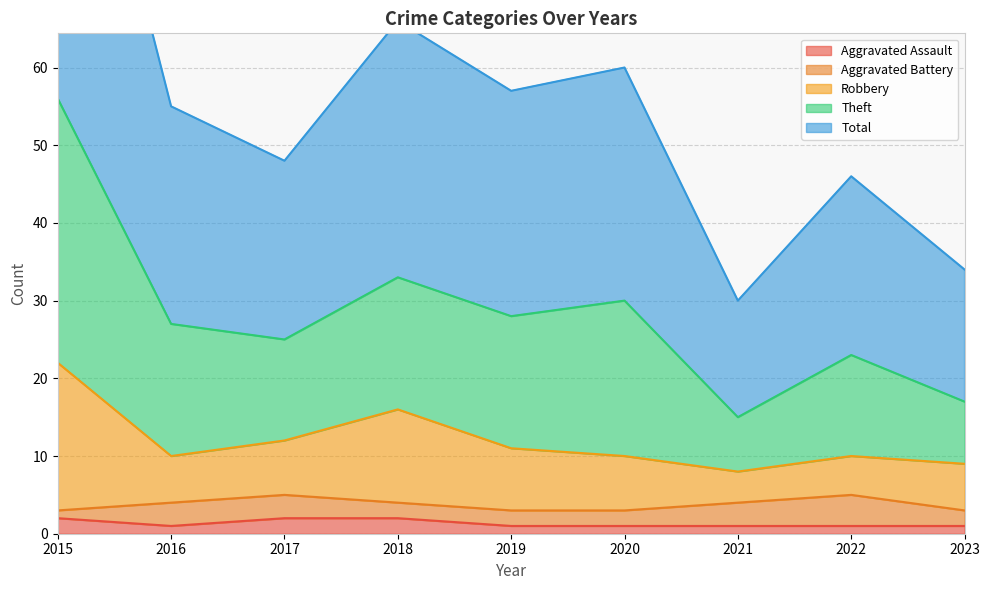

At which category does Aggravated Assault reach its first local valley?

2016